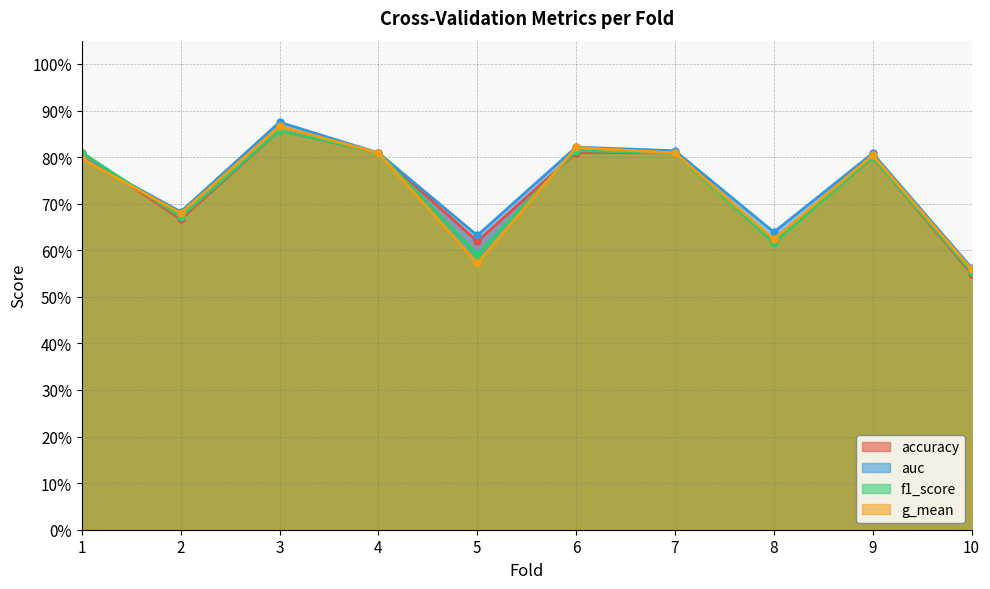

Between 2 and 8, which is larger?

2